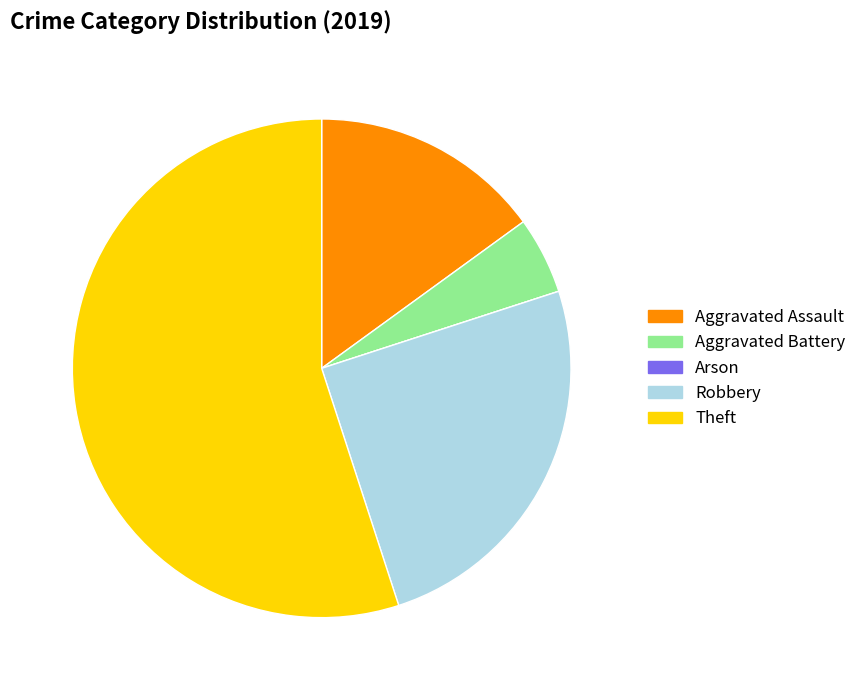

Is it true that Robbery is 25% of the pie?

True